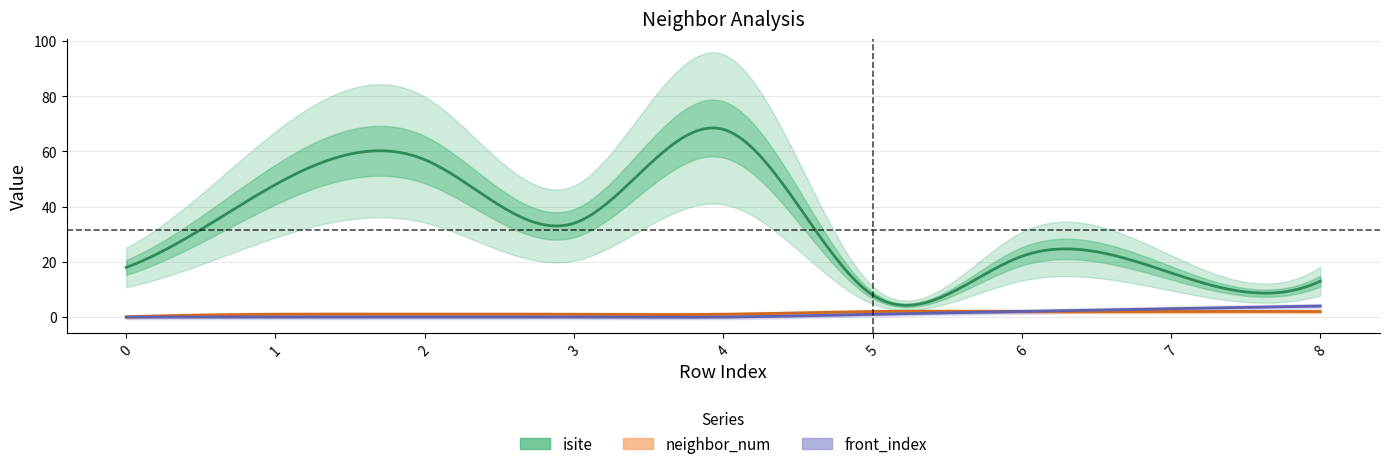

What is the difference between the maximum and second lowest values in the front_index series?

4